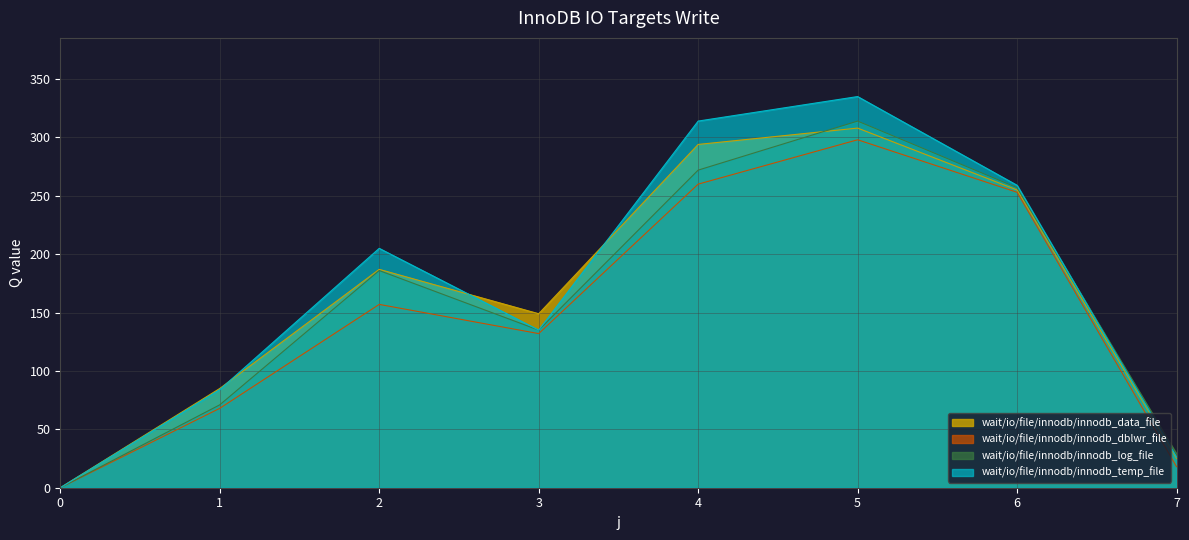

After their last crossing, which series has the higher values: s3 or s4?

s3